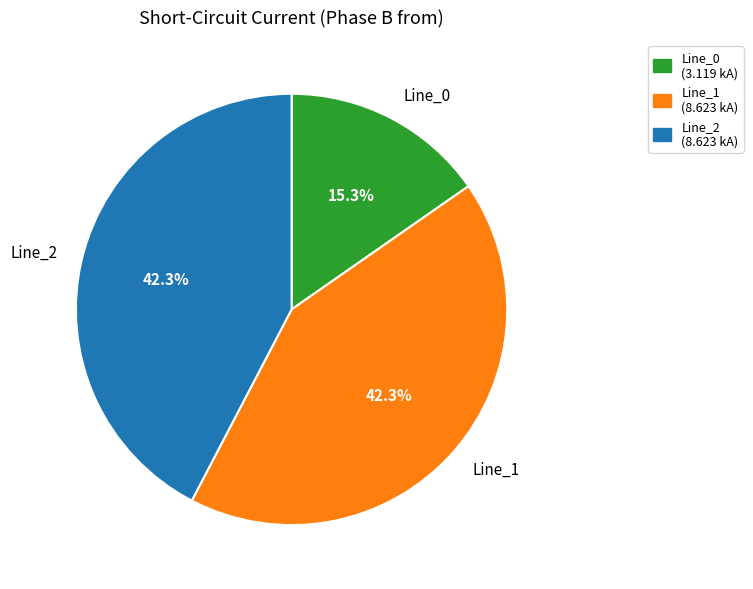

True or false: Line_0 accounts for 15% of the total.

True